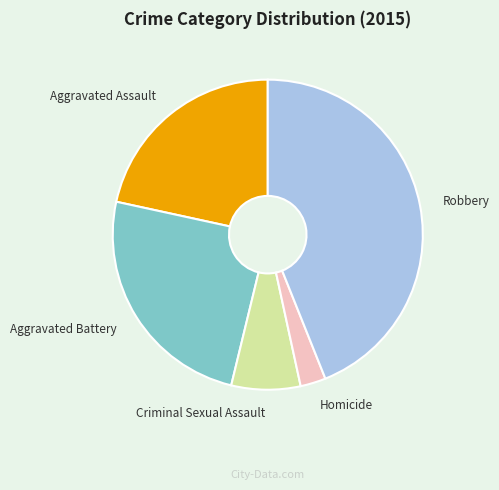

How many slices are in this pie chart?

5